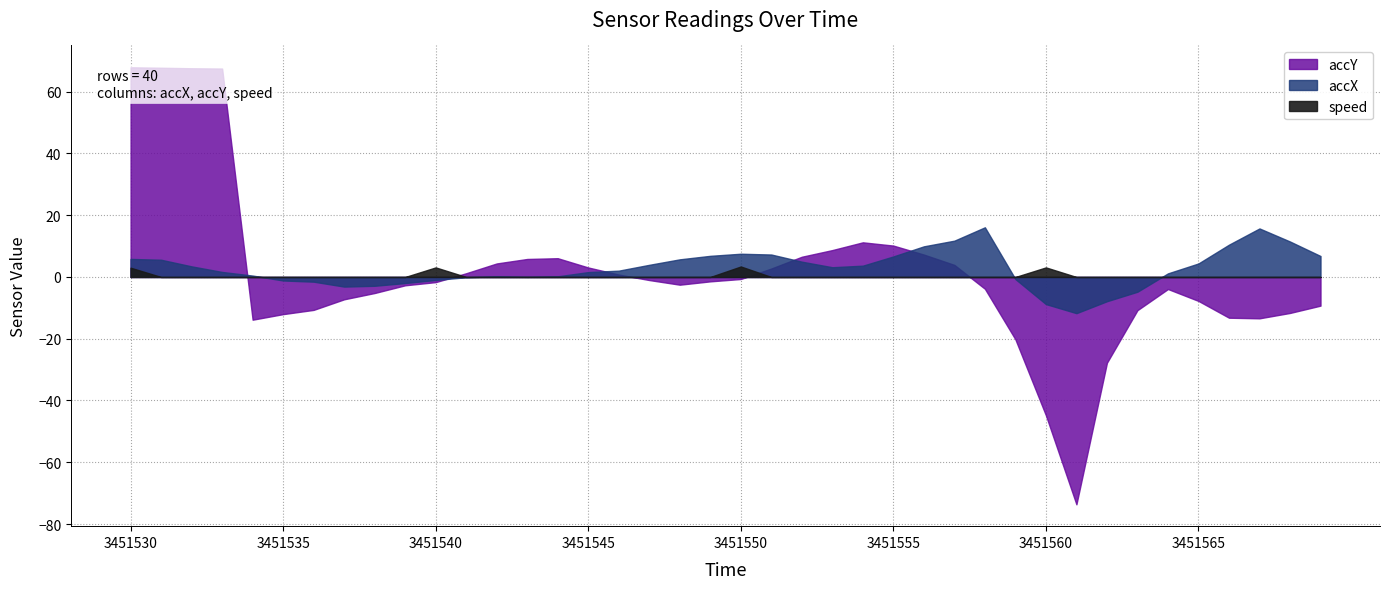

What is the approximate value of accY at 3451539?

-2.7